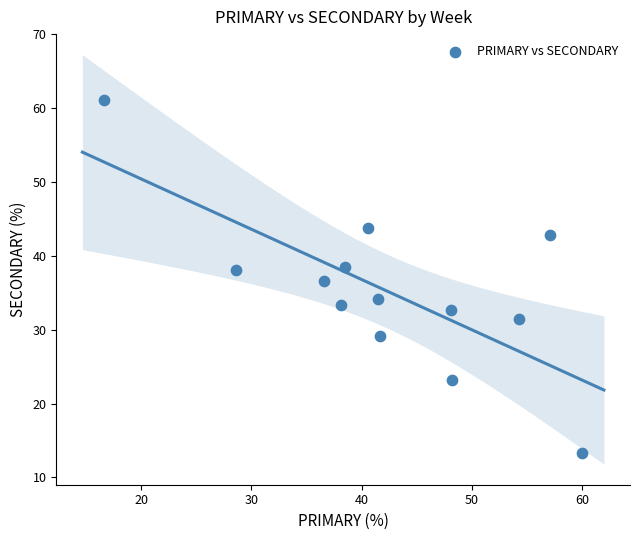

What is the range of Y values (max minus min)?

47.8